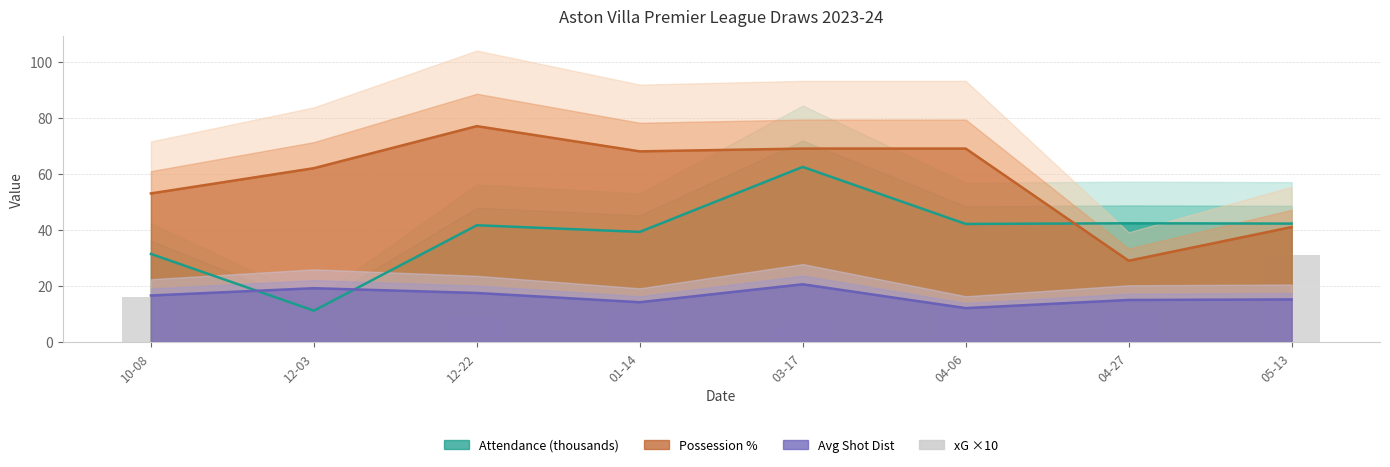

How many bars are there in total?

8